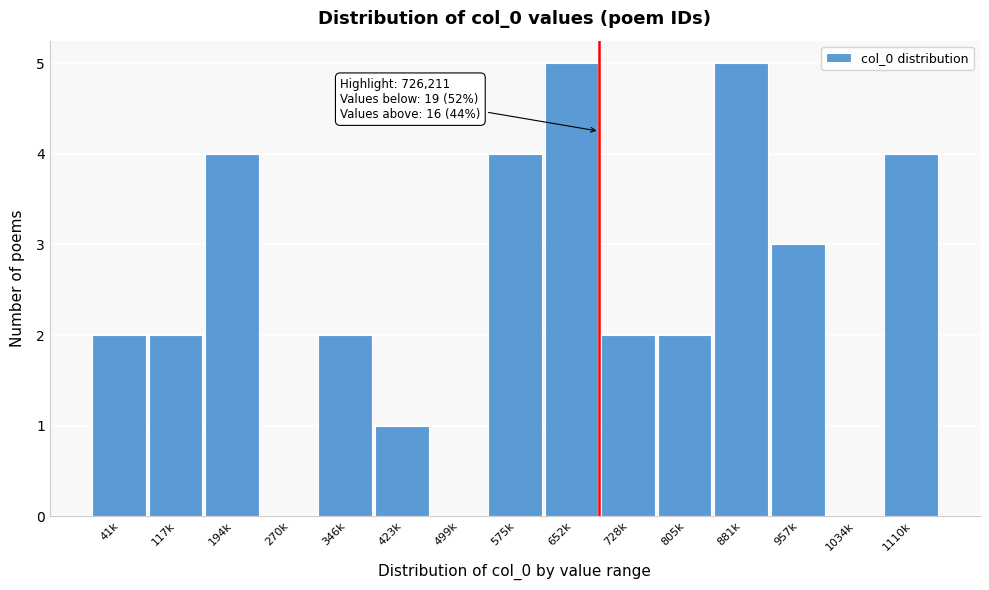

Reading right to left, transcribe all the data shown in this chart.

1110k=4	1034k=0	957k=3	881k=5	805k=2	728k=2	652k=5	575k=4	499k=0	423k=1	346k=2	270k=0	194k=4	117k=2	41k=2